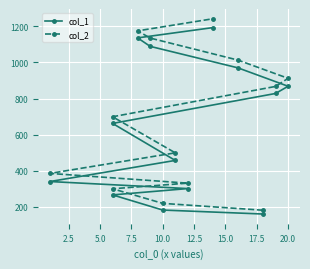

Is this an area chart (filled region under the line)?

No